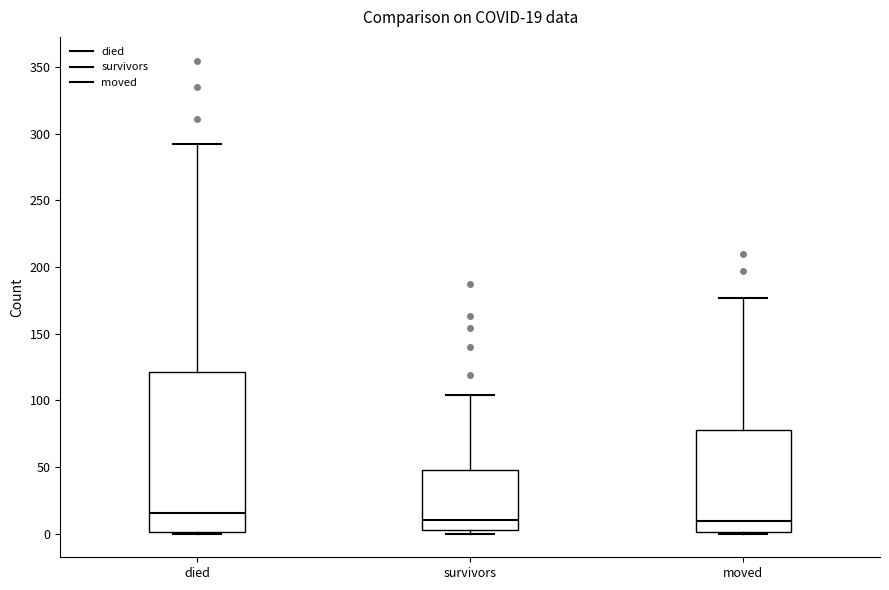

Which box is the tallest, from its lower edge to its upper edge?

died